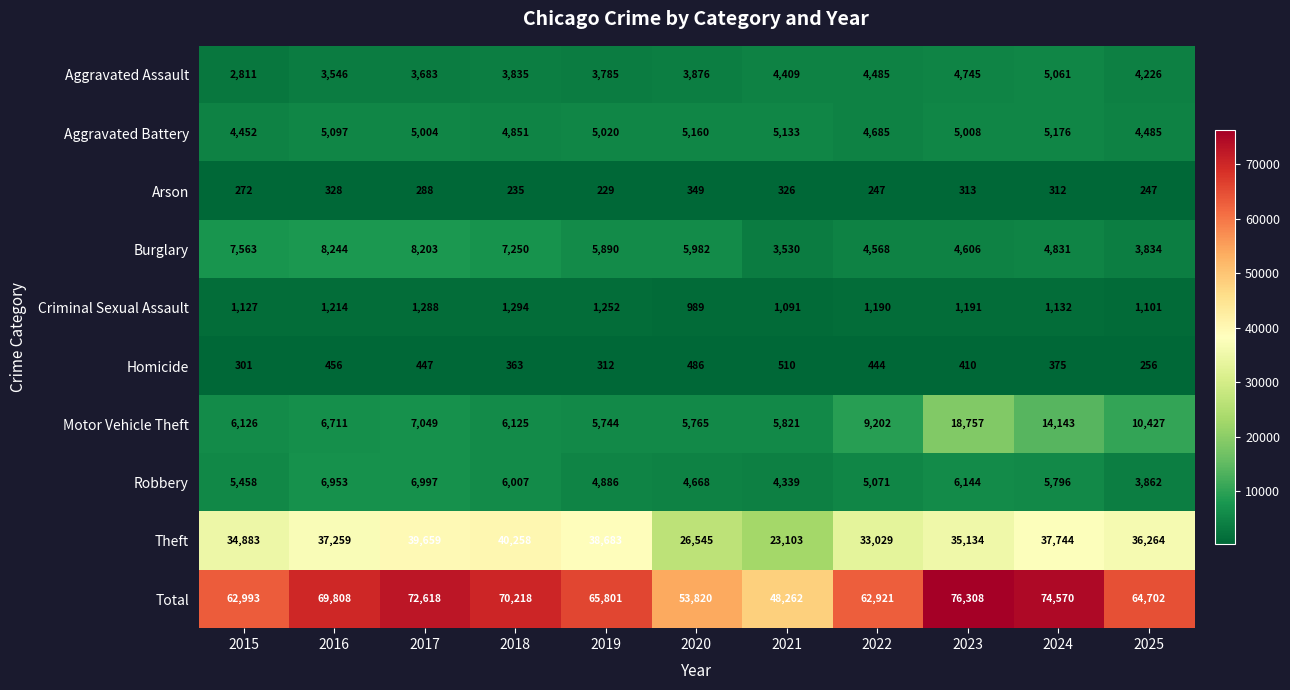

Which label corresponds to the smallest value in the chart?

2019